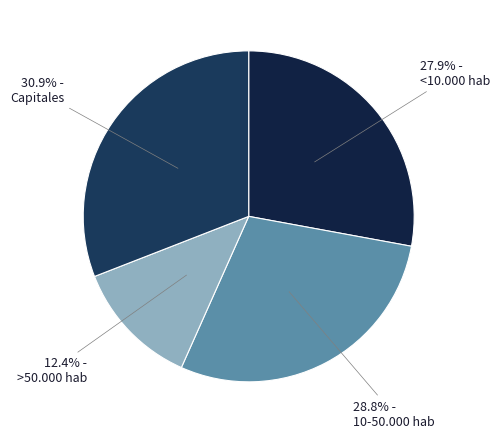

Does Capitales account for over 50% of the chart?

No